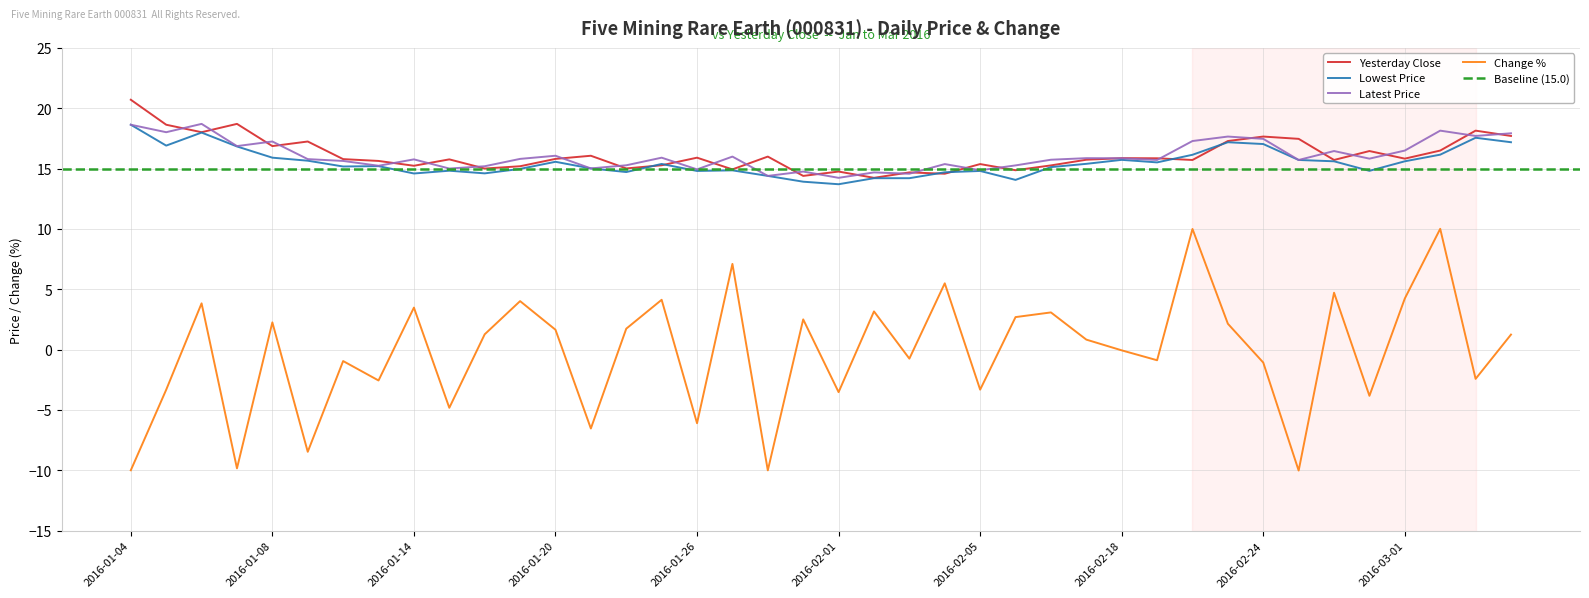

Which series has the largest total across all categories?

Yesterday Close